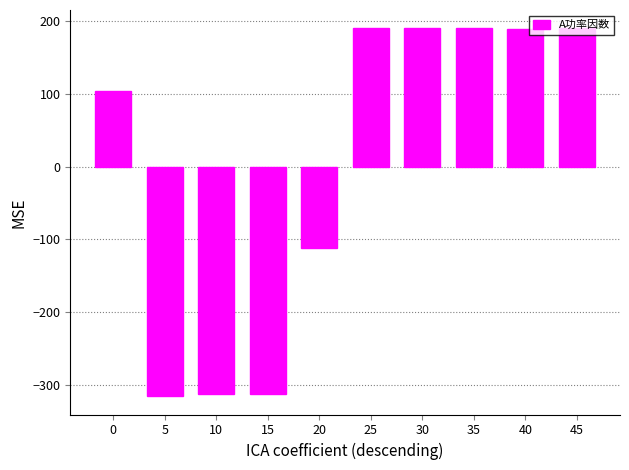

What is the value of the 1st bar from the left?

103.4